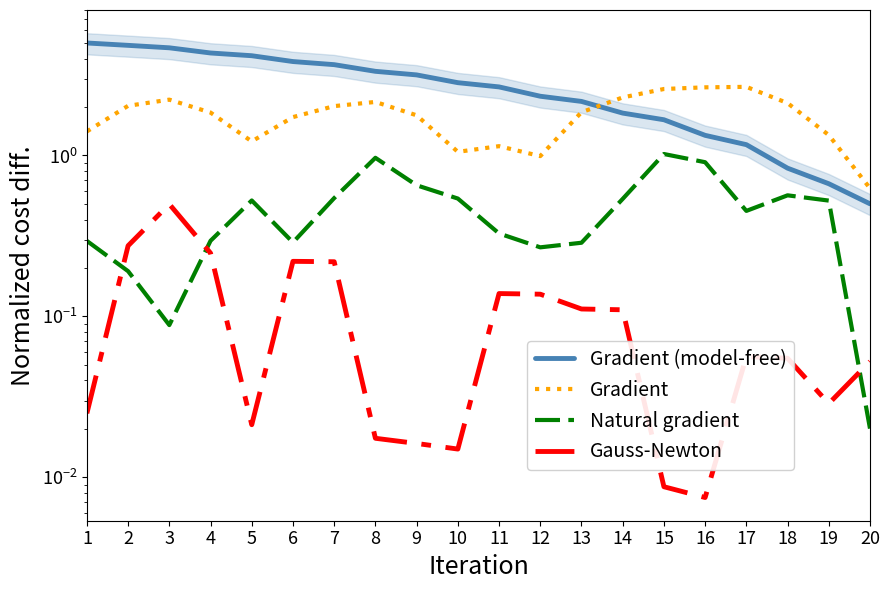

True or false: Gauss-Newton and Gradient (model-free) cross at least once.

False